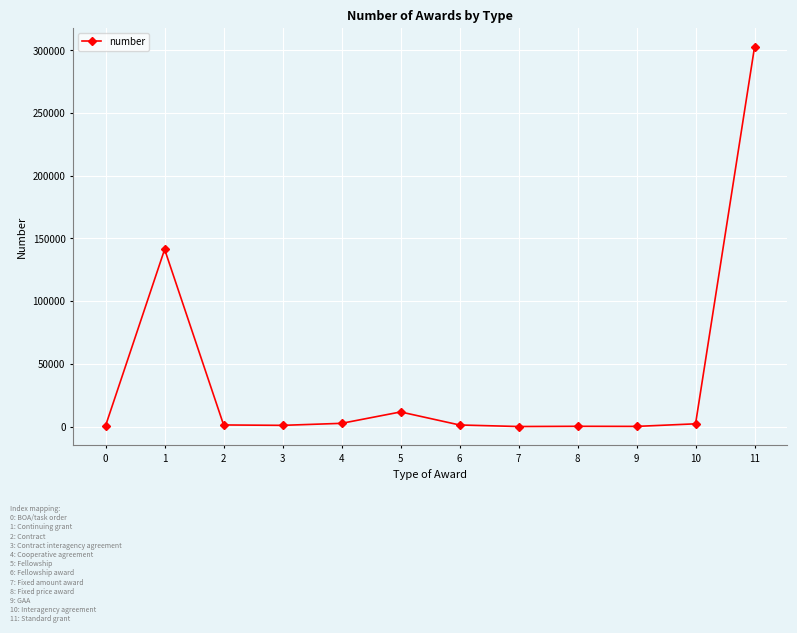

Between 3 and 5, which is larger?

5